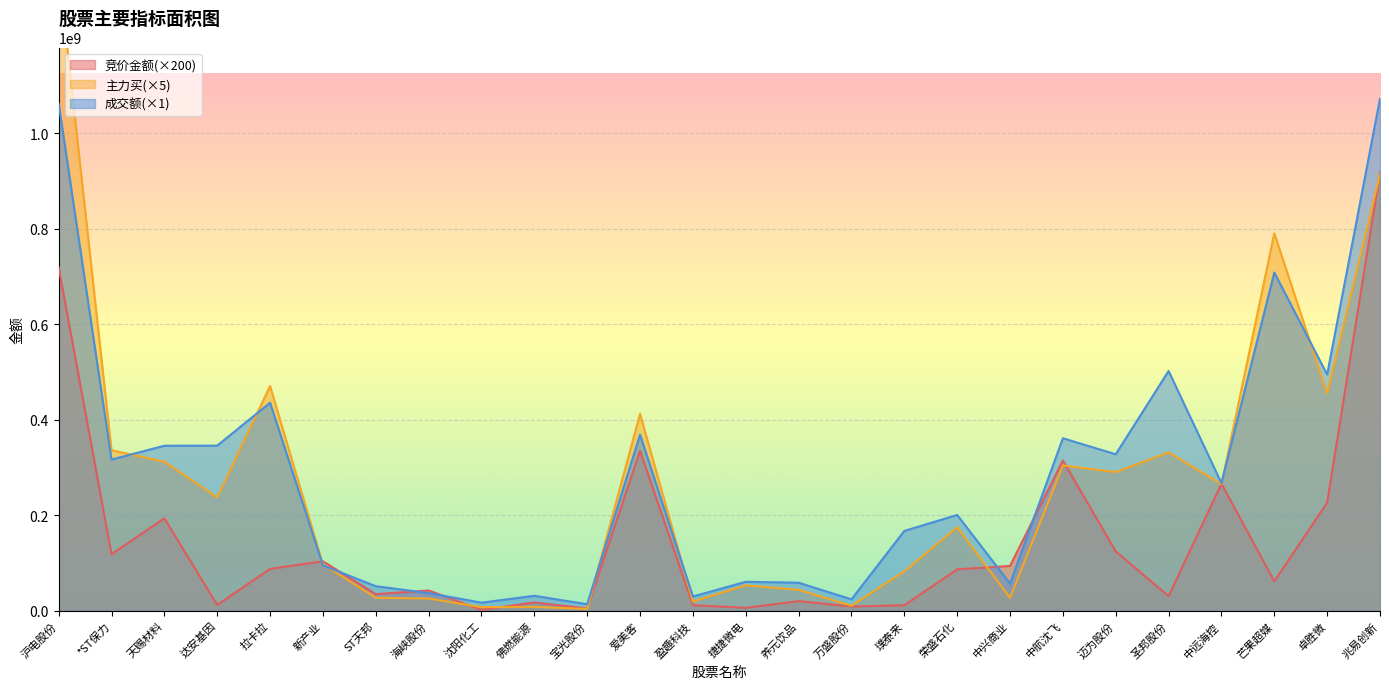

Does the chart display data point markers on the line(s)?

No